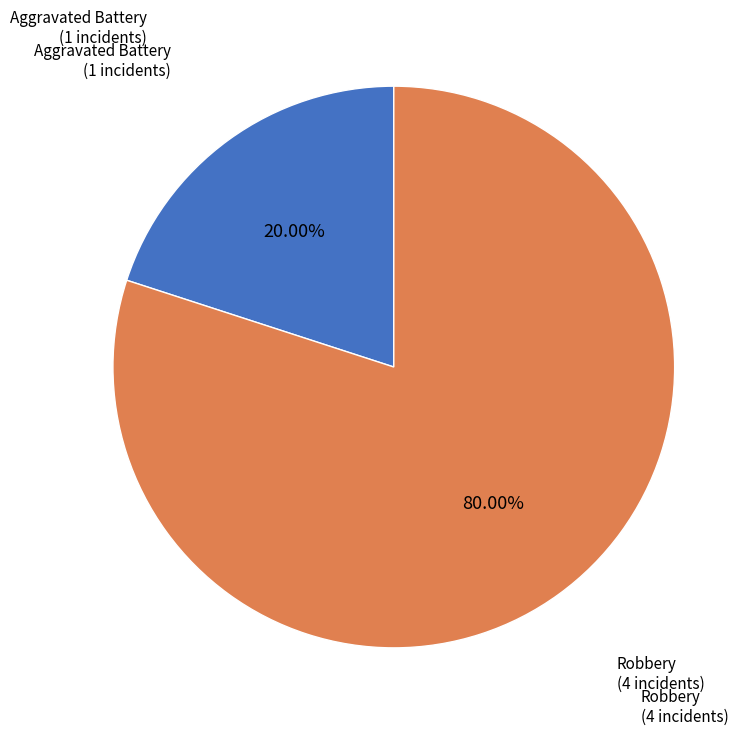

Rank the categories by value from highest to lowest.

Robbery, Aggravated Battery